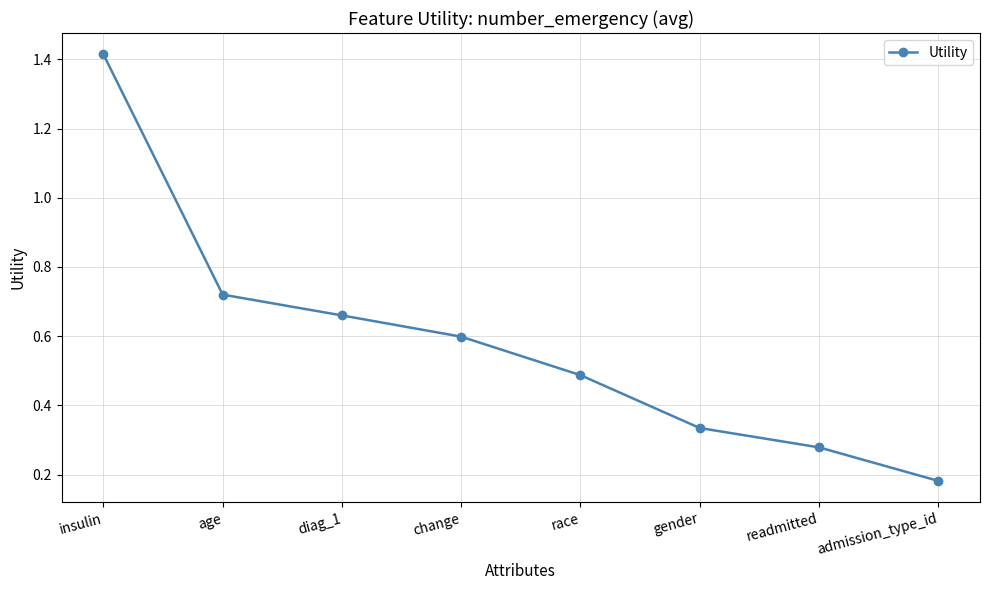

What is the change in value from age to race?

-0.2